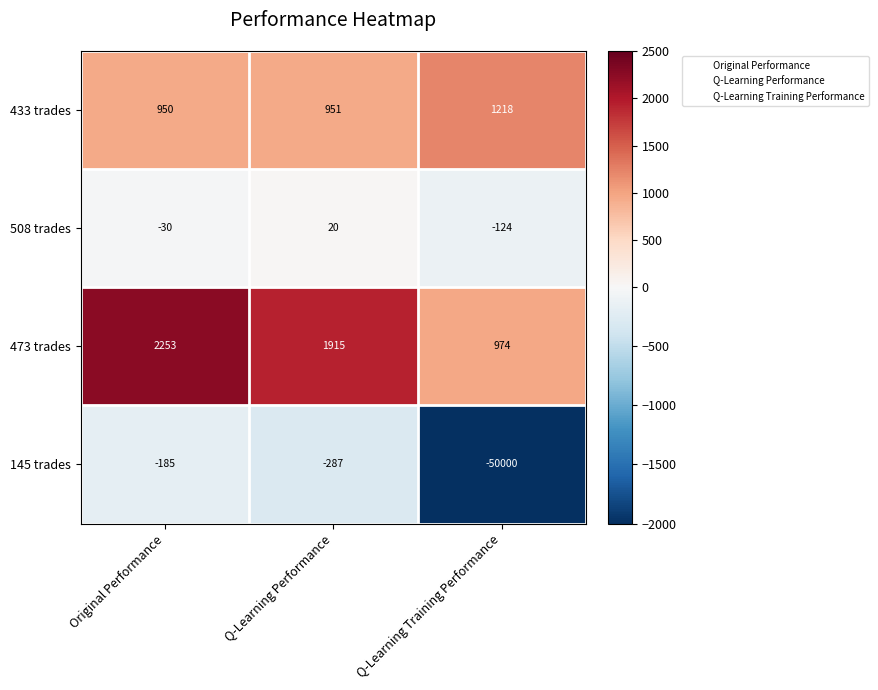

What is the approximate value of 473 trades at Original Performance, to the nearest 50?

2250